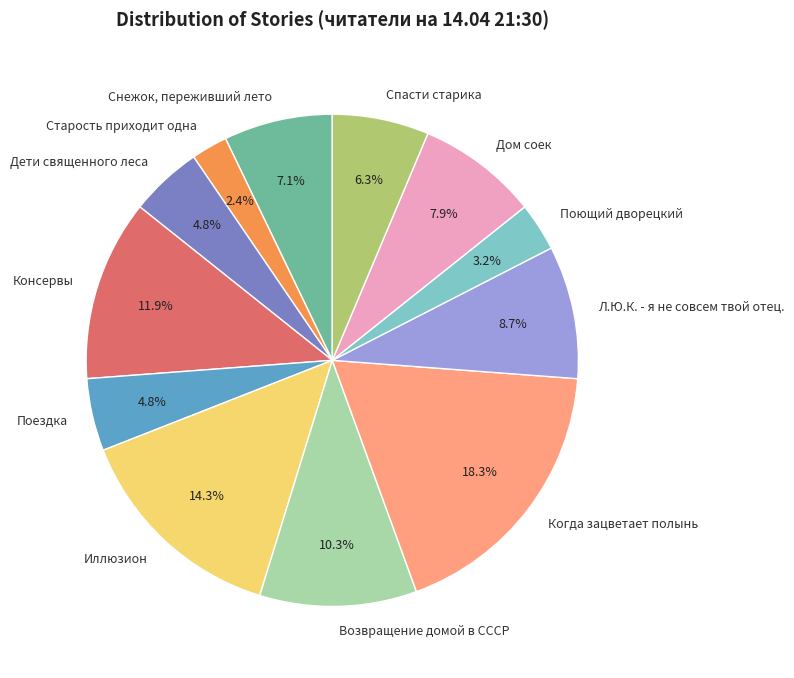

Is there a majority slice in this chart?

No